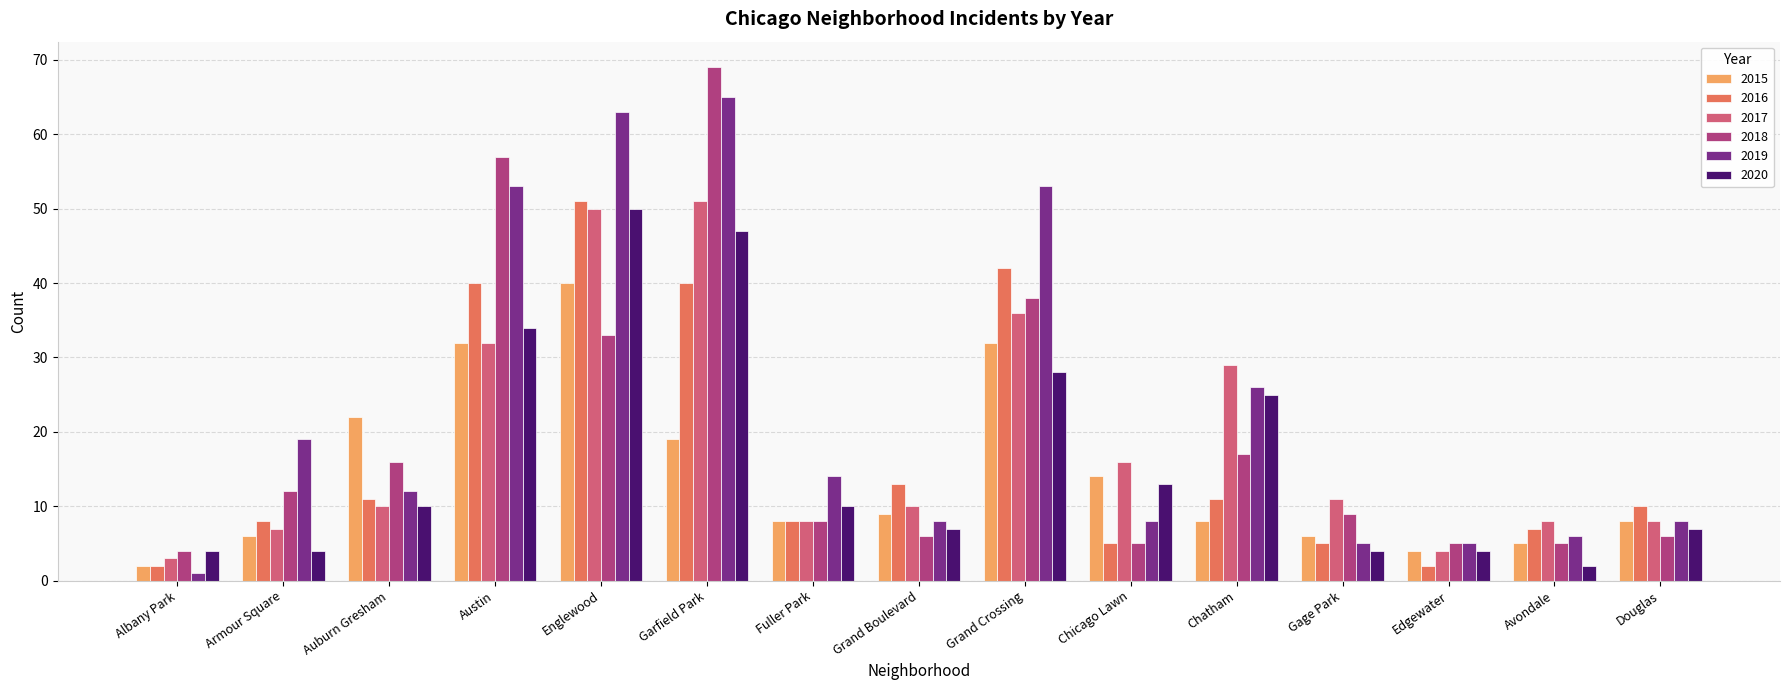

Reading left to right, list all the values displayed in this chart.

2015: 2	6	22	32	40	19	8	9	32	14	8	6	4	5	8
2016: 2	8	11	40	51	40	8	13	42	5	11	5	2	7	10
2017: 3	7	10	32	50	51	8	10	36	16	29	11	4	8	8
2018: 4	12	16	57	33	69	8	6	38	5	17	9	5	5	6
2019: 1	19	12	53	63	65	14	8	53	8	26	5	5	6	8
2020: 4	4	10	34	50	47	10	7	28	13	25	4	4	2	7